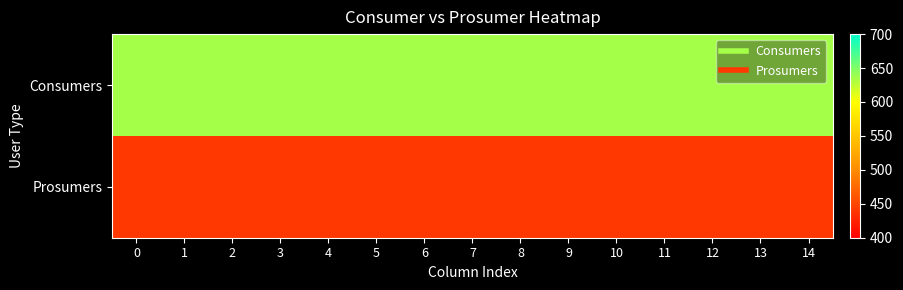

Reading left to right, transcribe all the data shown in this chart.

Consumers: 0=635	1=635	2=635	3=635	4=635	5=635	6=635	7=635	8=635	9=635	10=635	11=635	12=635	13=635	14=635
Prosumers: 0=440	1=440	2=440	3=440	4=440	5=440	6=440	7=440	8=440	9=440	10=440	11=440	12=440	13=440	14=440